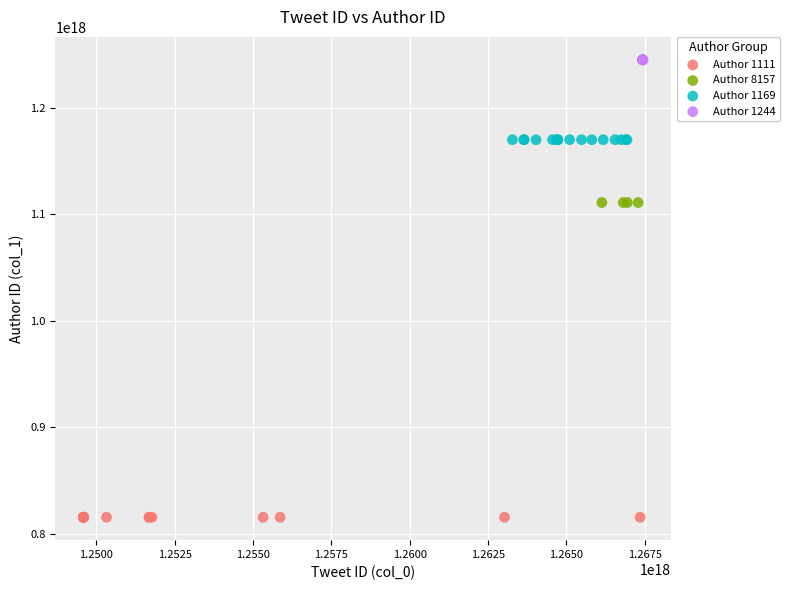

Which series reaches the maximum Y coordinate?

Author 1244